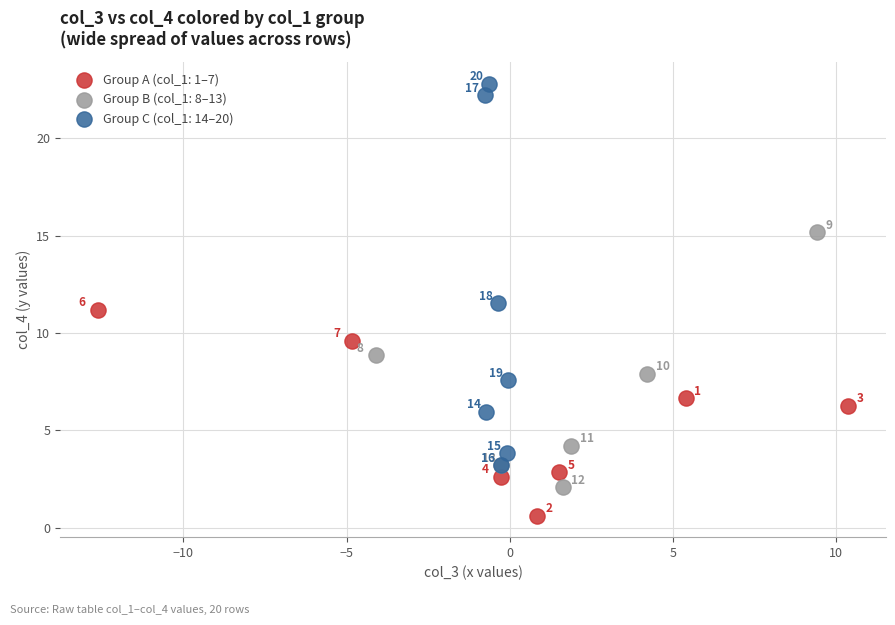

Which series reaches the maximum Y coordinate?

Group C (col_1: 14–20)